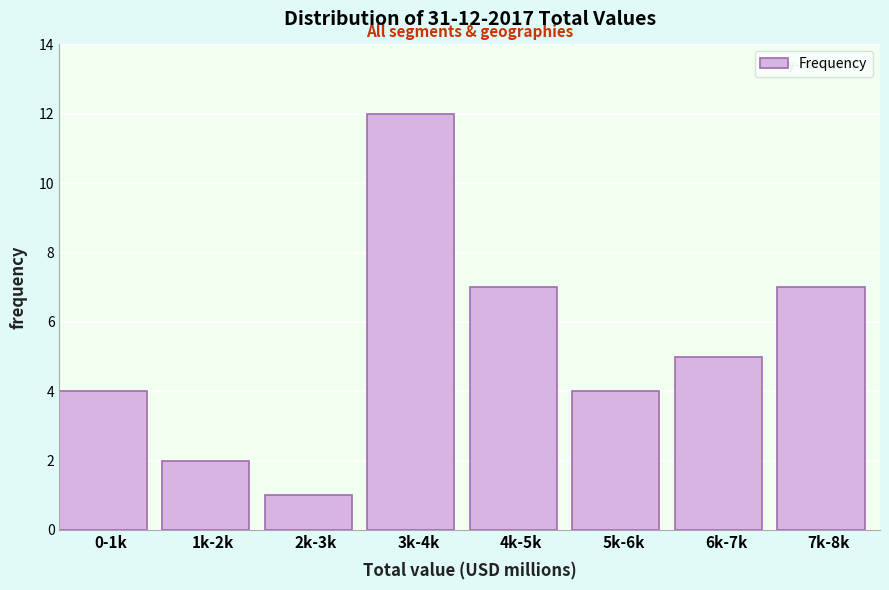

Reading right to left, what are all the values shown in this chart?

7k-8k=7	6k-7k=5	5k-6k=4	4k-5k=7	3k-4k=12	2k-3k=1	1k-2k=2	0-1k=4